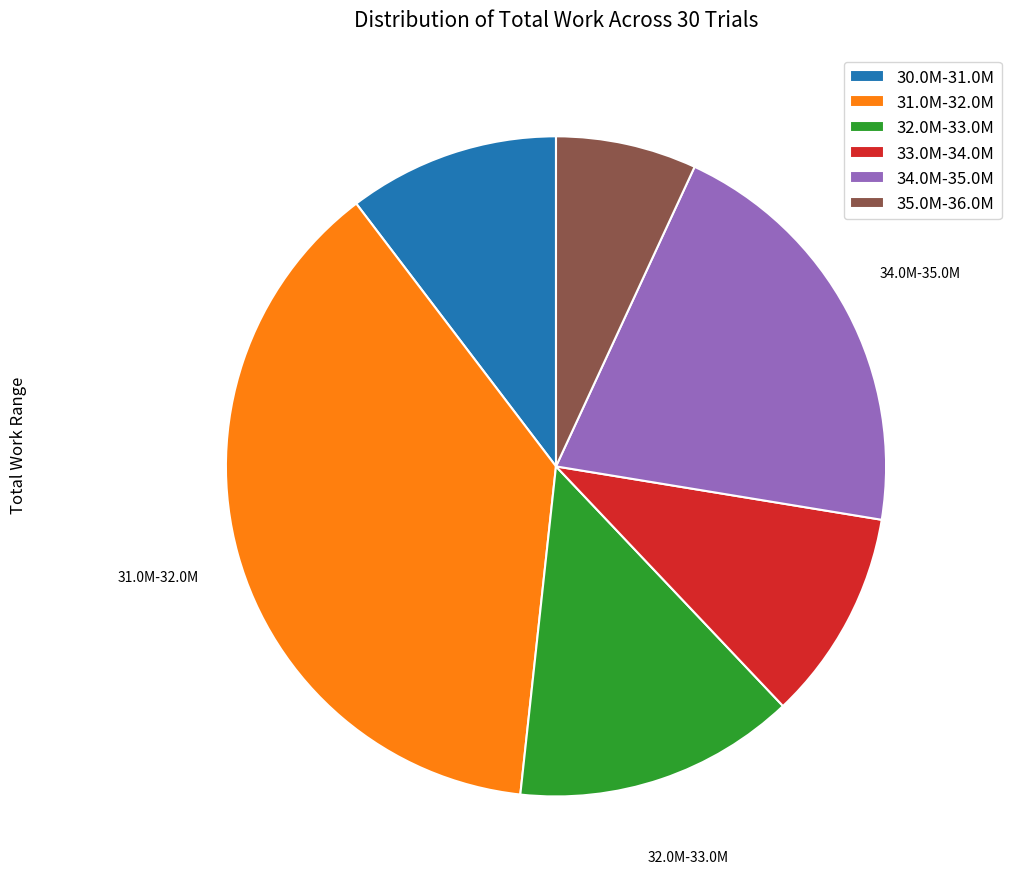

Between 34.0M-35.0M and 32.0M-33.0M, which is larger?

34.0M-35.0M